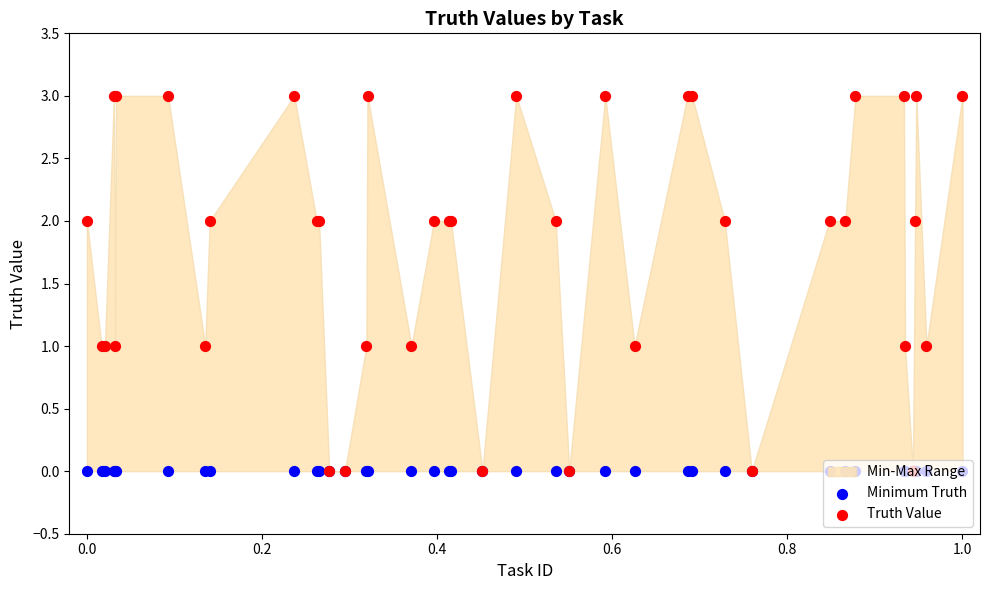

Which series reaches the maximum Y coordinate?

Truth Value